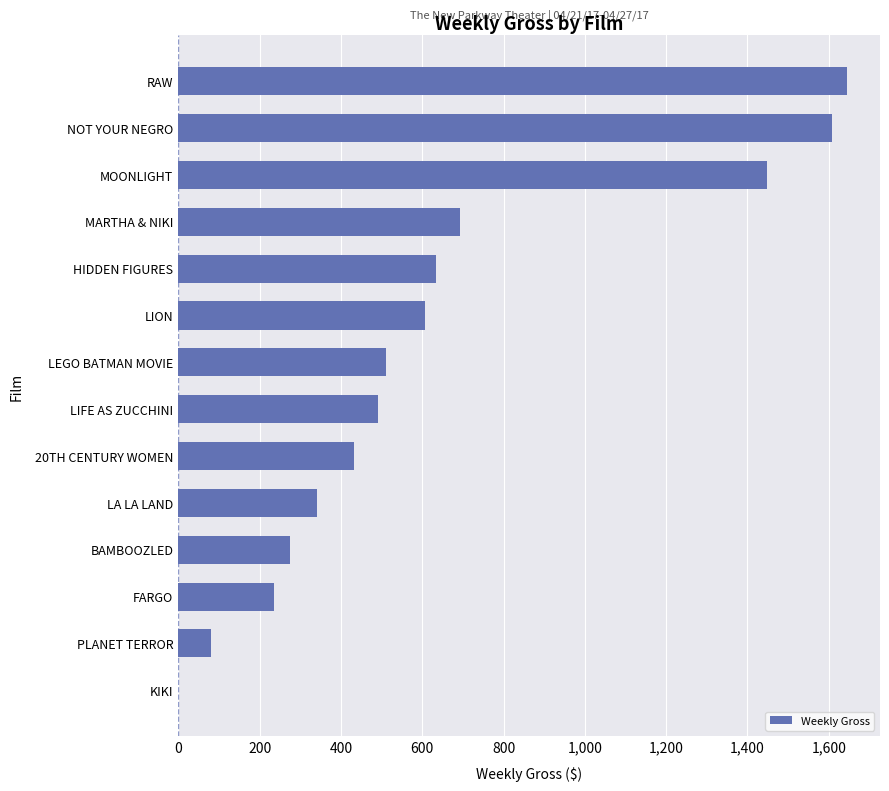

Reading bottom to top, transcribe all the data shown in this chart.

KIKI=0	PLANET TERROR=80	FARGO=236	BAMBOOZLED=274	LA LA LAND=340	20TH CENTURY WOMEN=431	LIFE AS ZUCCHINI=491	LEGO BATMAN MOVIE=510	LION=608	HIDDEN FIGURES=633	MARTHA & NIKI=694	MOONLIGHT=1447	NOT YOUR NEGRO=1608	RAW=1644